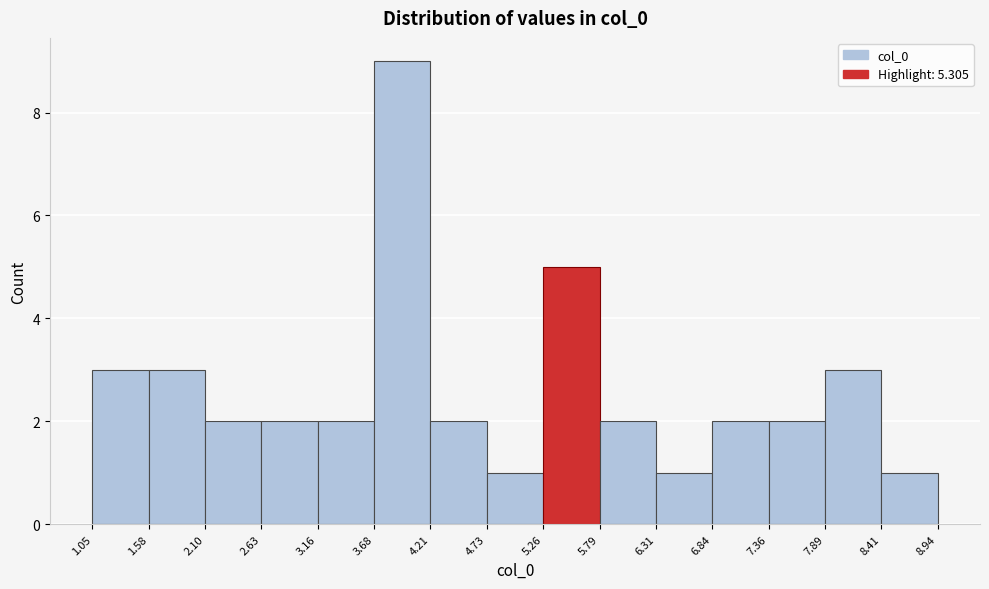

What is the height of the bar covering 8.41 to 8.94 on the x-axis? The values are not printed on the chart, so give them approximately, as read against the axis.

1